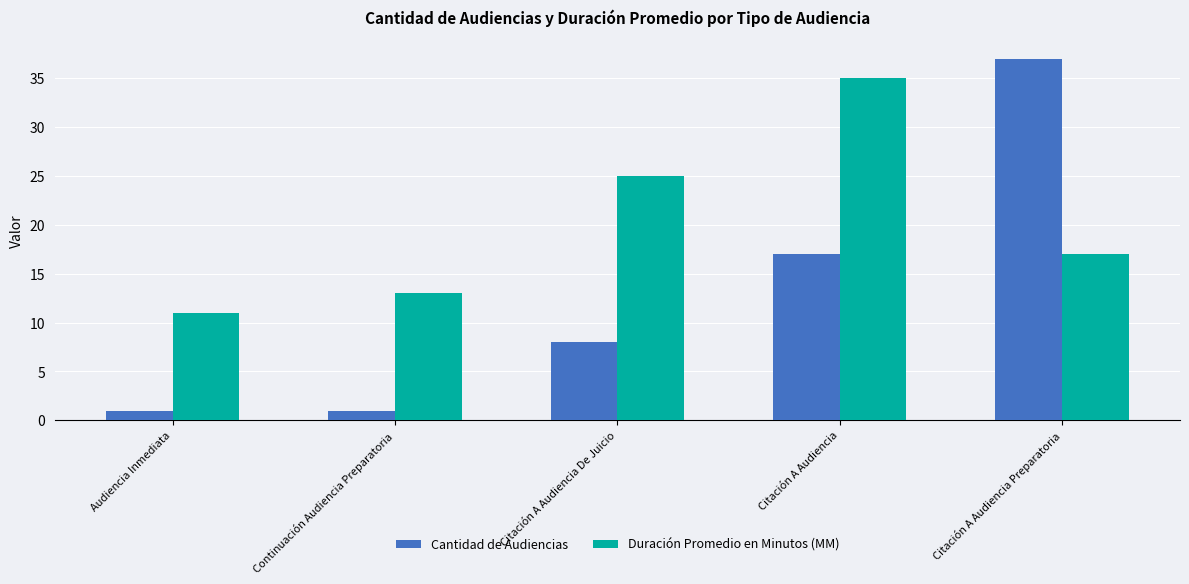

Reading left to right, list all the values displayed in this chart.

Cantidad de Audiencias: 1	1	8	17	37
Duración Promedio en Minutos (MM): 11	13	25	35	17